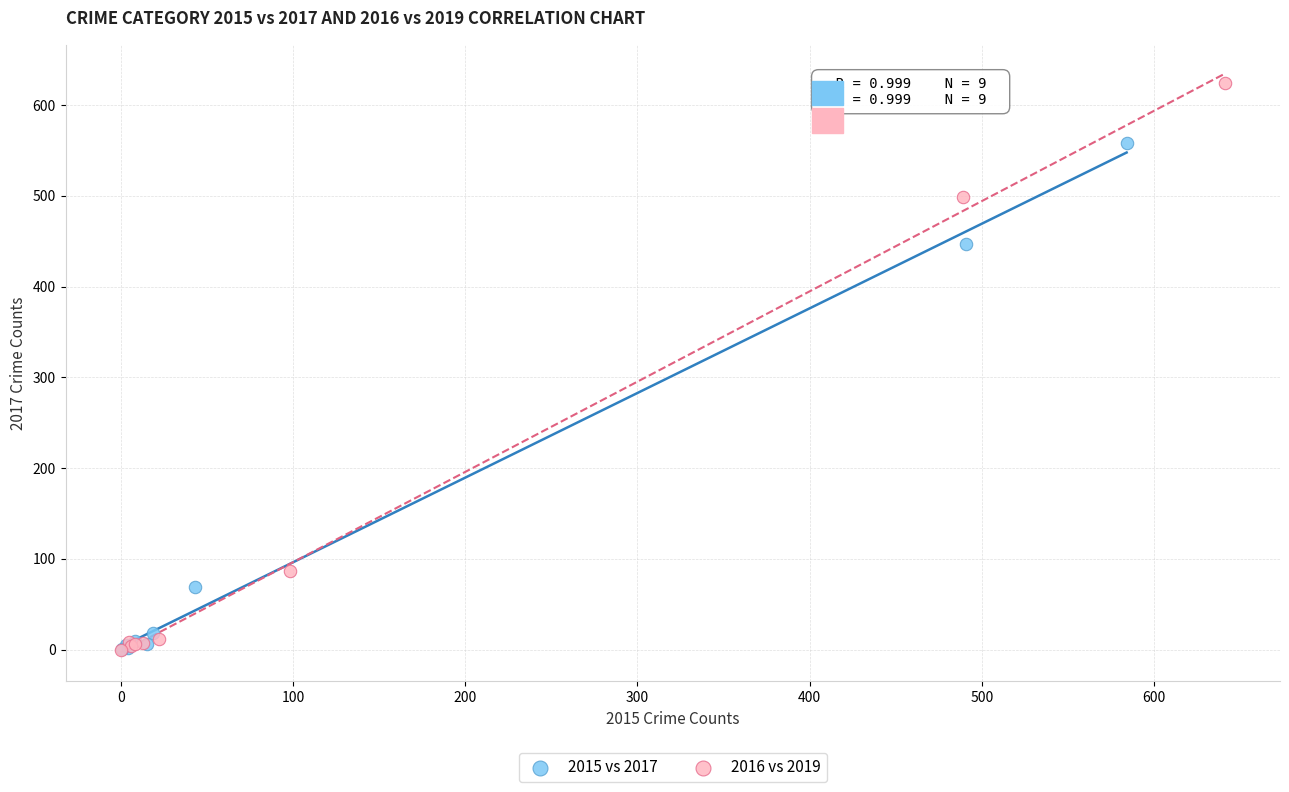

Which series has the widest spread of Y values?

2016 vs 2019